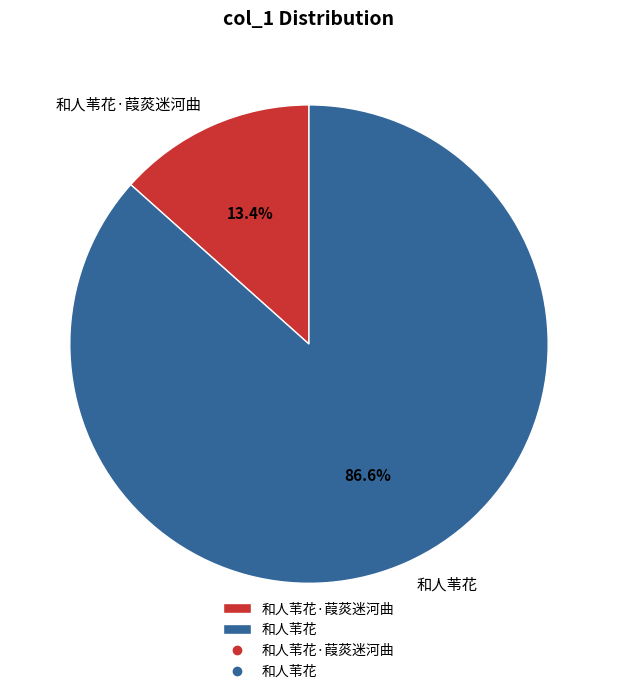

Which category has the smallest portion of the pie?

和人苇花·葭菼迷河曲